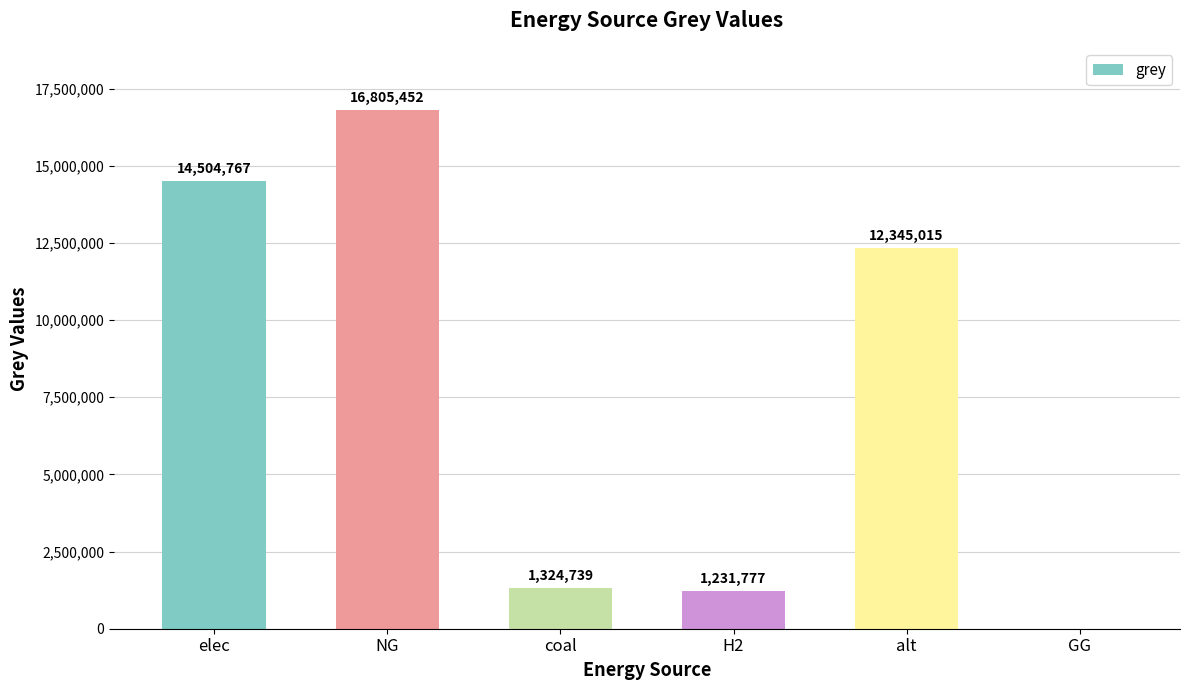

Where does the data first go above 12345014?

elec